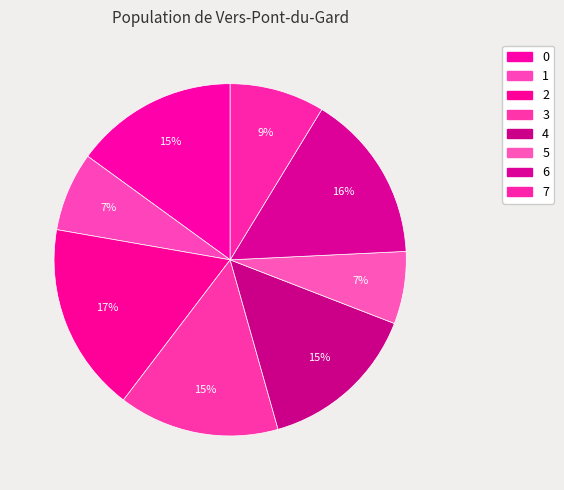

Does 6 represent more than half of the total?

No